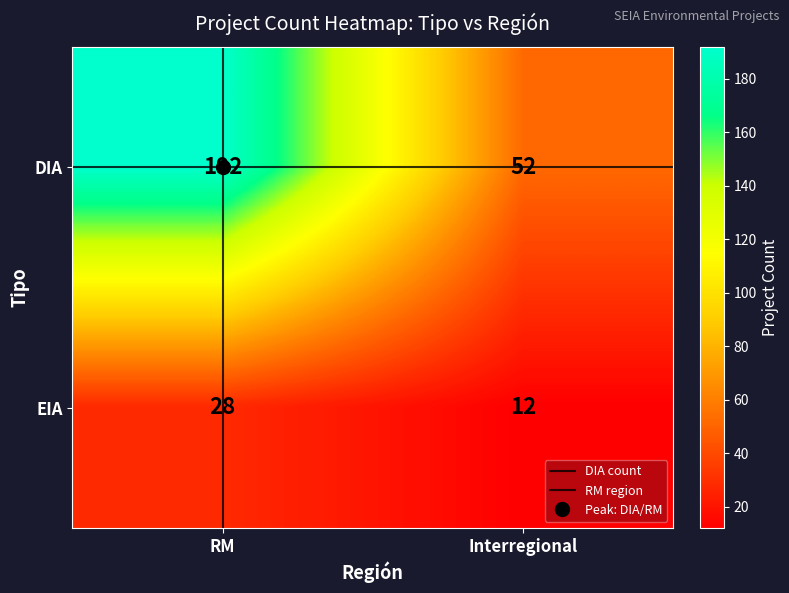

Which label corresponds to the largest value in the chart?

RM